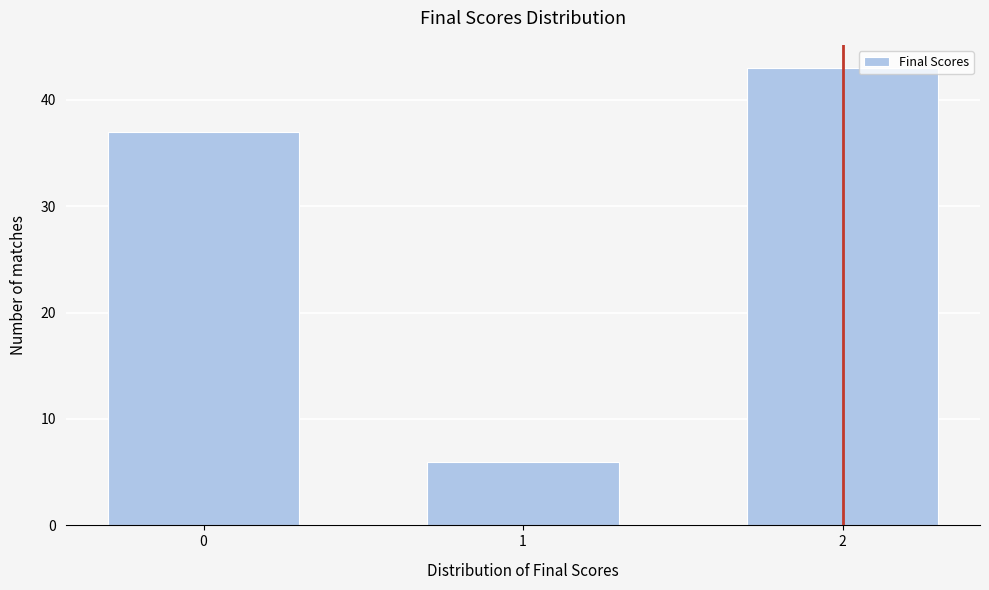

Reading left to right, transcribe all the data shown in this chart.

37	6	43